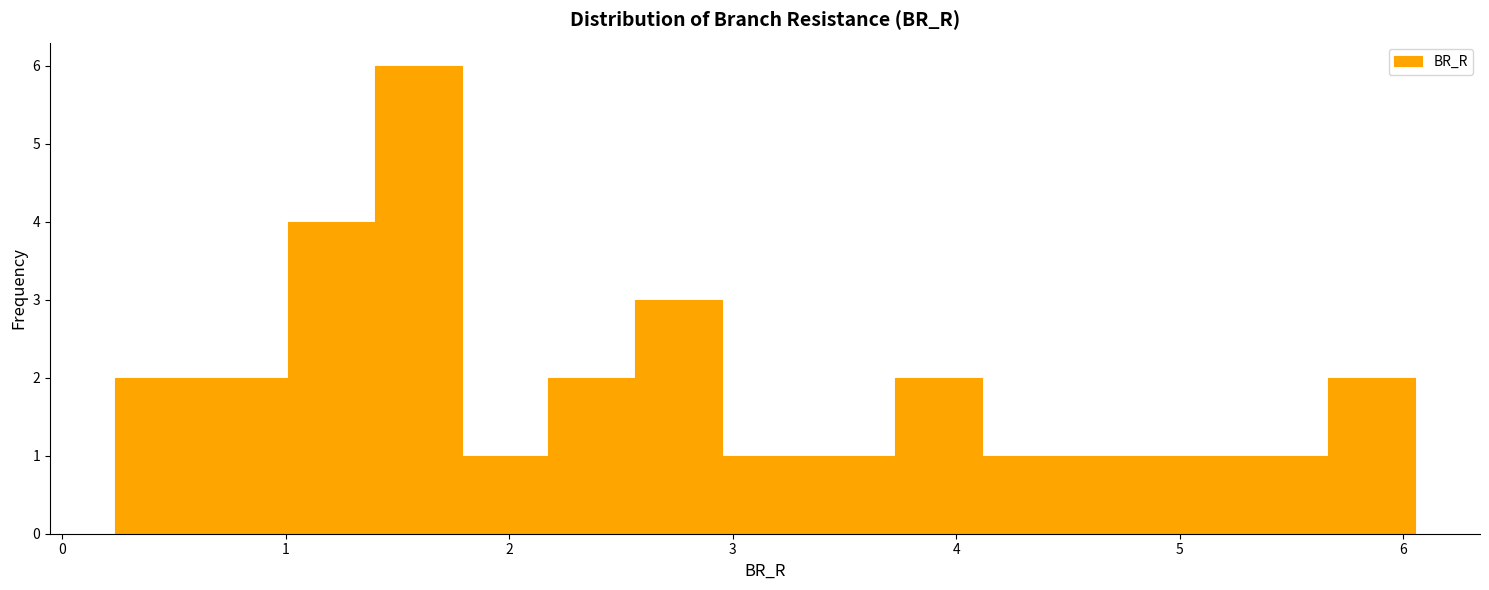

Read against the x-axis, roughly where is the centre of the tallest bar?

1.6